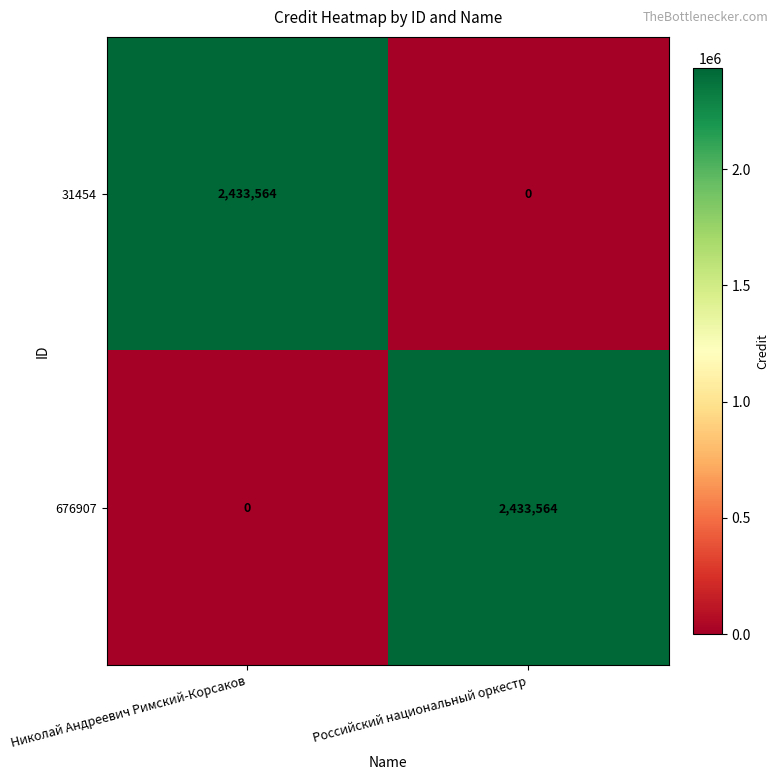

What is the approximate value of 676907 at Российский национальный оркестр, to the nearest 50?

2433550